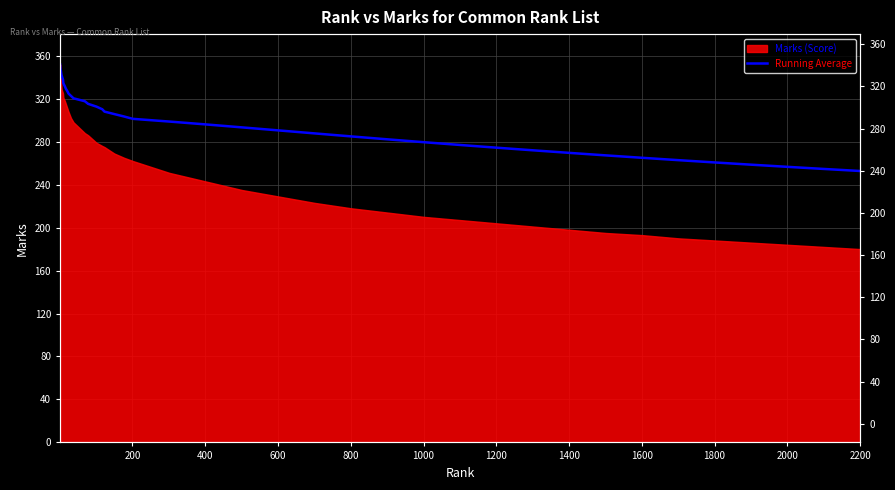

True or false: there are more than 0 points higher than both neighbors.

False